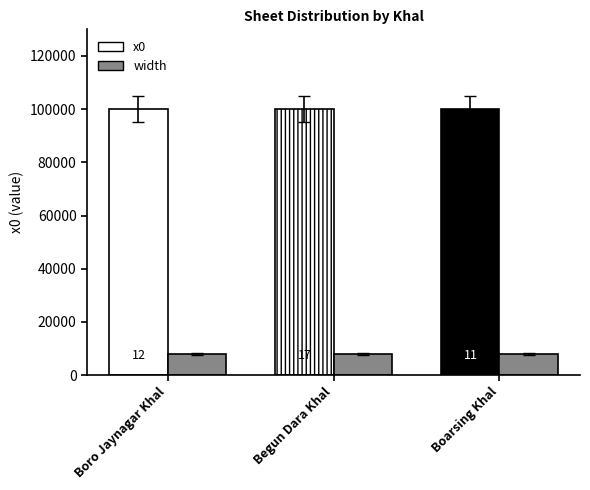

True or false: x0 has a value of 100000 at Boro Jaynagar Khal.

True